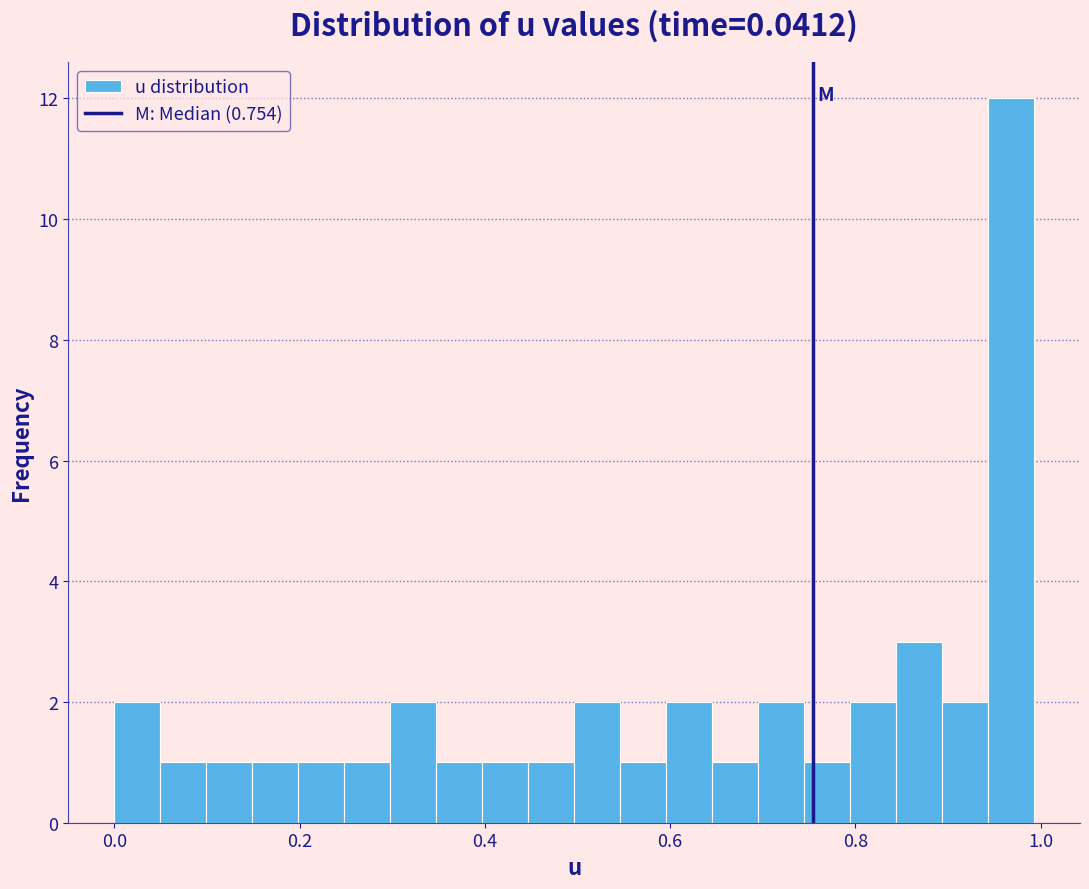

Read against the x-axis, roughly where is the centre of the tallest bar?

0.96